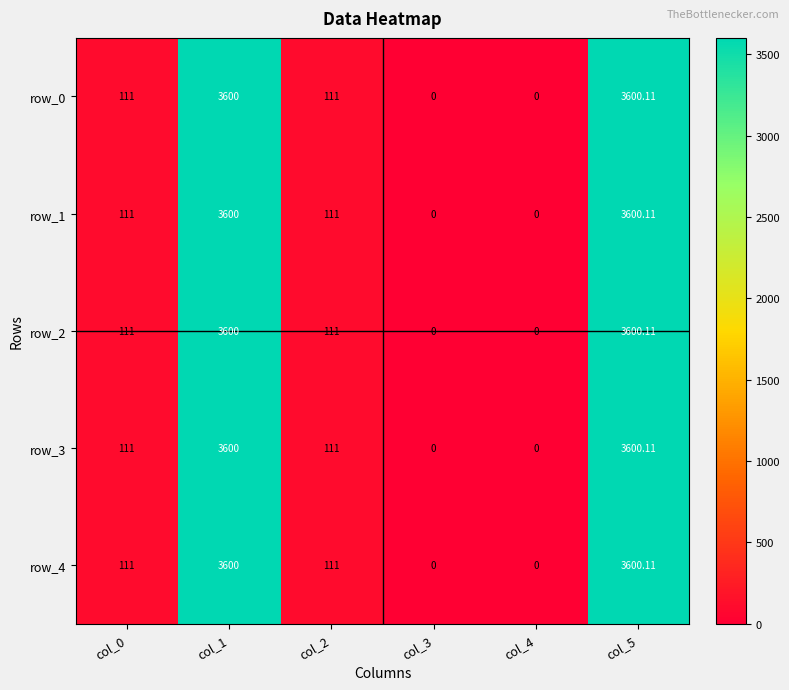

True or false: row_3 has a value of 111.0 at col_0.

True